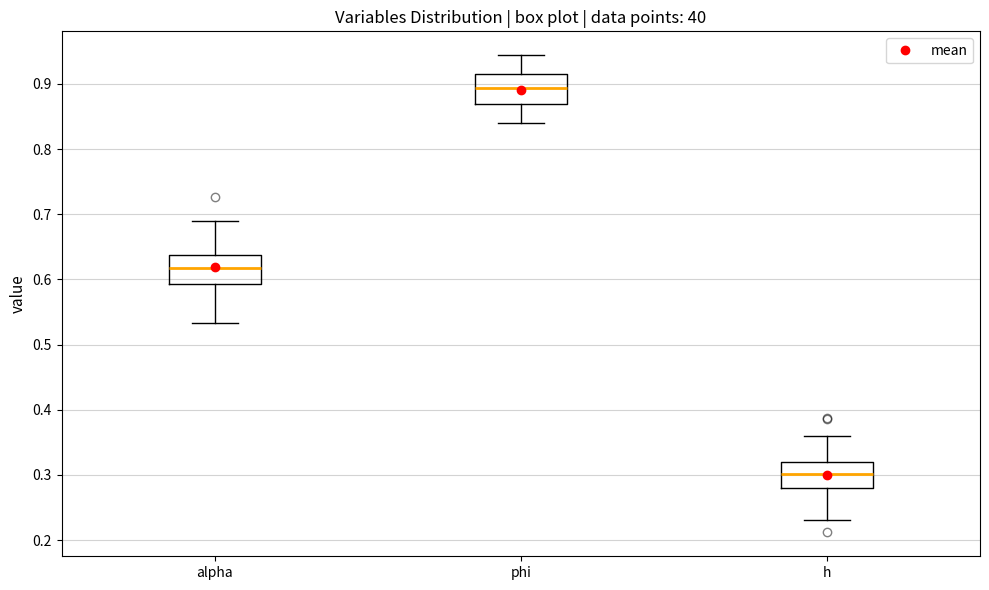

Reading left to right, read every box against the y-axis: the position of its median line, the range the box covers, and the ends of its whiskers. The values are not printed on the chart, so give them approximately, as read against the axis.

alpha: median 0.62, box 0.59 to 0.64, whiskers 0.53 to 0.69
phi: median 0.89, box 0.87 to 0.91, whiskers 0.84 to 0.94
h: median 0.30, box 0.28 to 0.32, whiskers 0.23 to 0.36